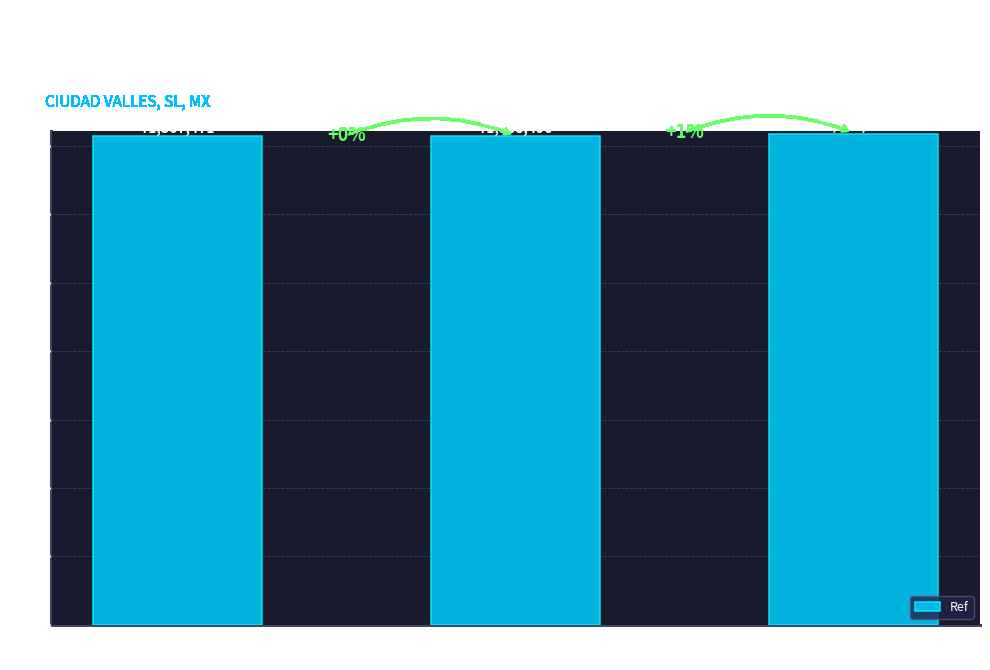

Reading left to right, list all the values displayed in this chart.

71367471	71368496	71773544